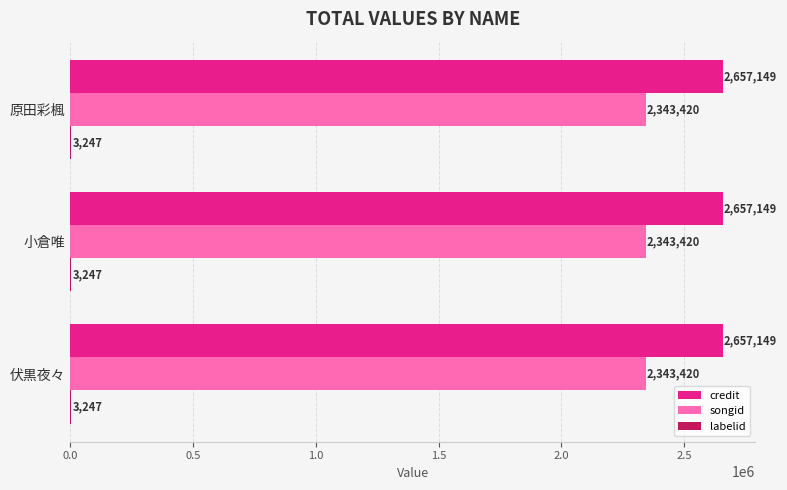

What is the total value across all series at 伏黒夜々?

5003816